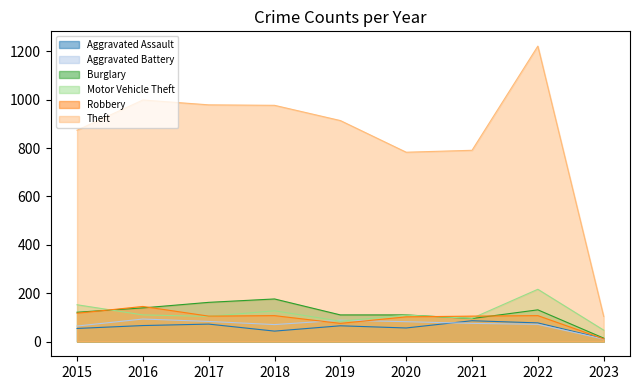

Reading left to right, list all the values displayed in this chart.

Aggravated Assault: 54	66	72	43	65	56	86	77	12
Aggravated Battery: 64	93	83	70	88	82	75	71	10
Burglary: 121	139	162	176	110	110	95	131	14
Motor Vehicle Theft: 152	110	104	127	84	109	96	216	47
Robbery: 117	145	105	107	75	102	105	107	11
Theft: 874	999	979	977	914	783	791	1222	104